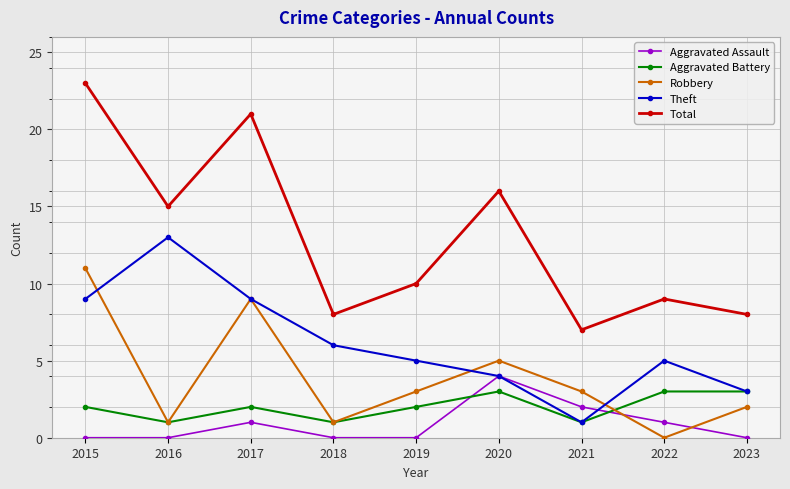

List the series in order of their peak value, highest first.

Total, Theft, Robbery, Aggravated Assault, Aggravated Battery